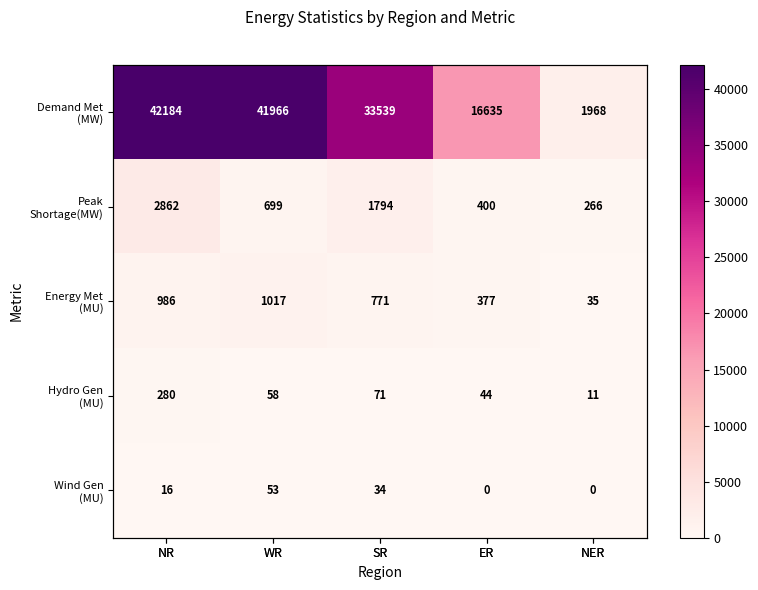

True or false: Hydro Gen (MU) has a value of 415 at NR.

False